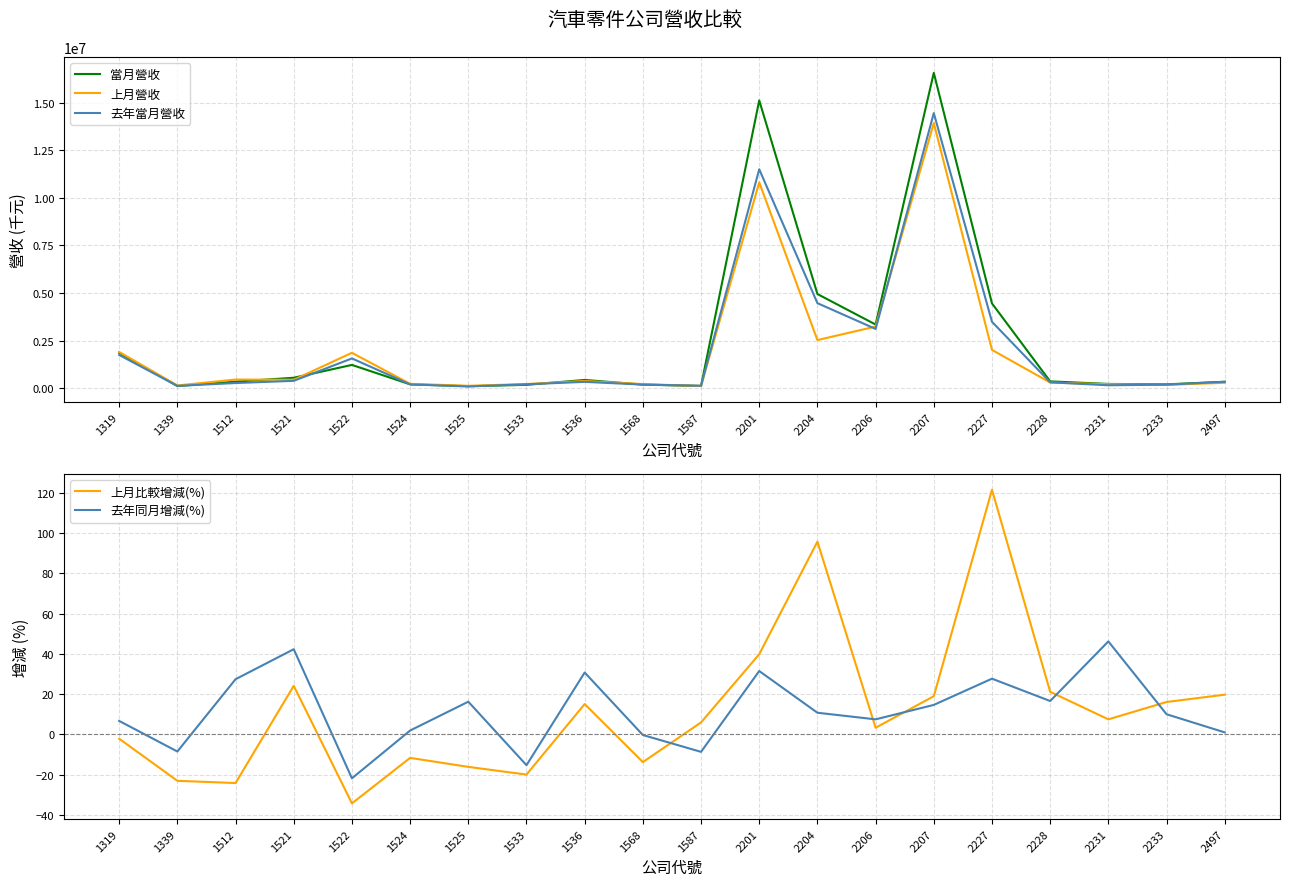

Does the chart have visible grid lines?

Yes